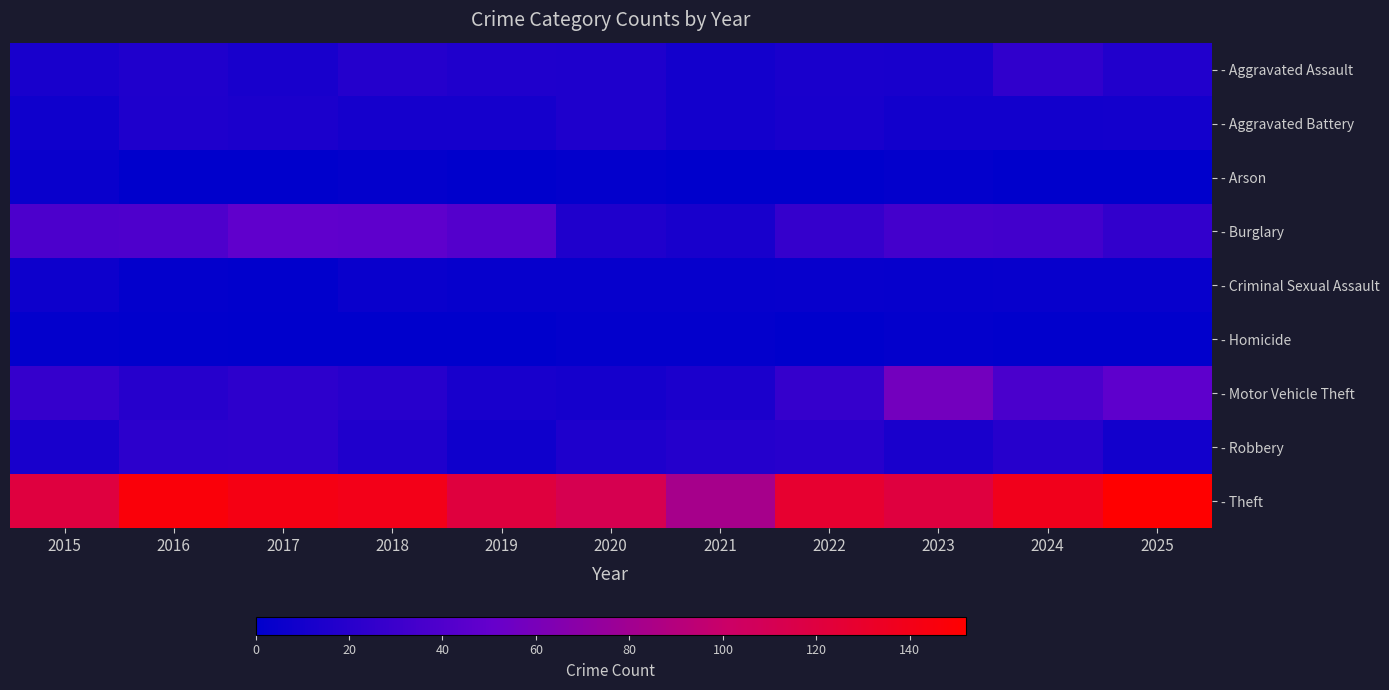

Which series has the largest total across all categories?

- Theft